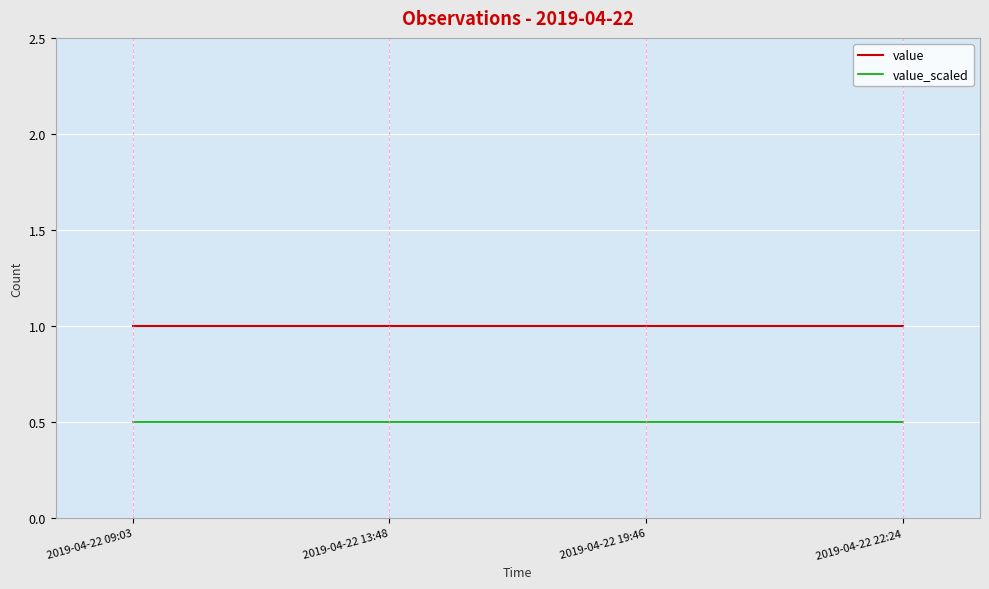

The value series shows 1.0 at 2019-04-22 19:46. True or false?

True